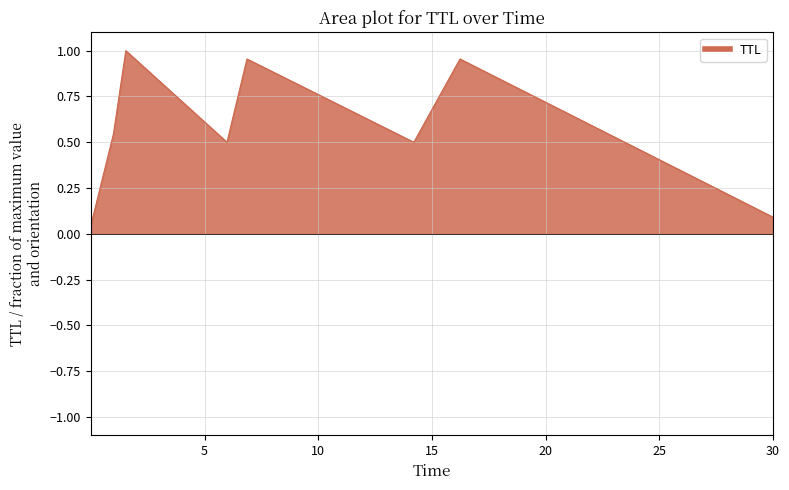

What is the average value?

0.6